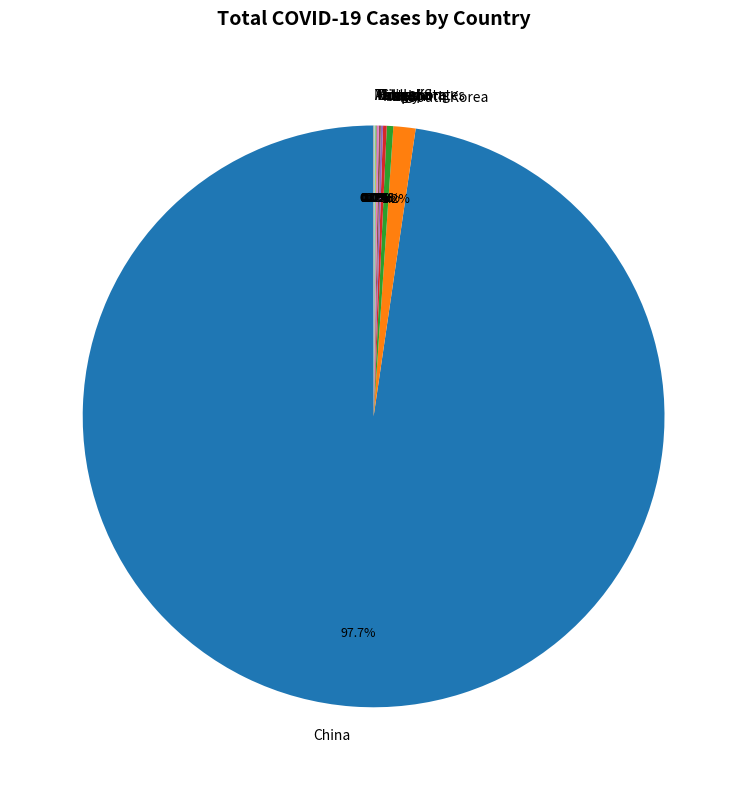

Does Italy represent more than half of the total?

No